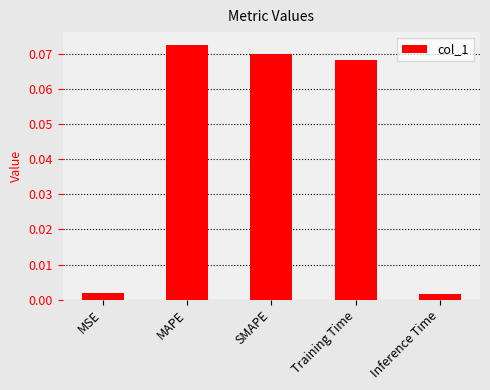

How many data points does each series have?

5